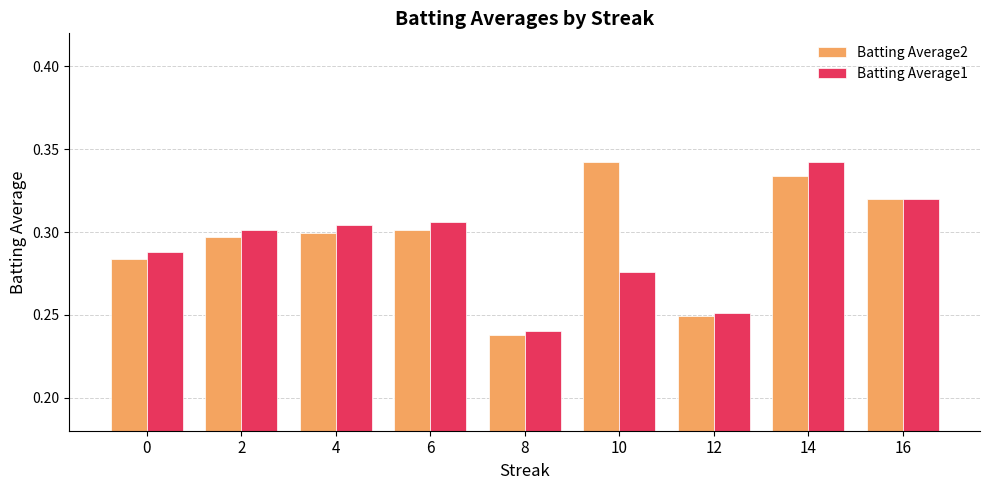

At which label does Batting Average1 reach its peak?

14